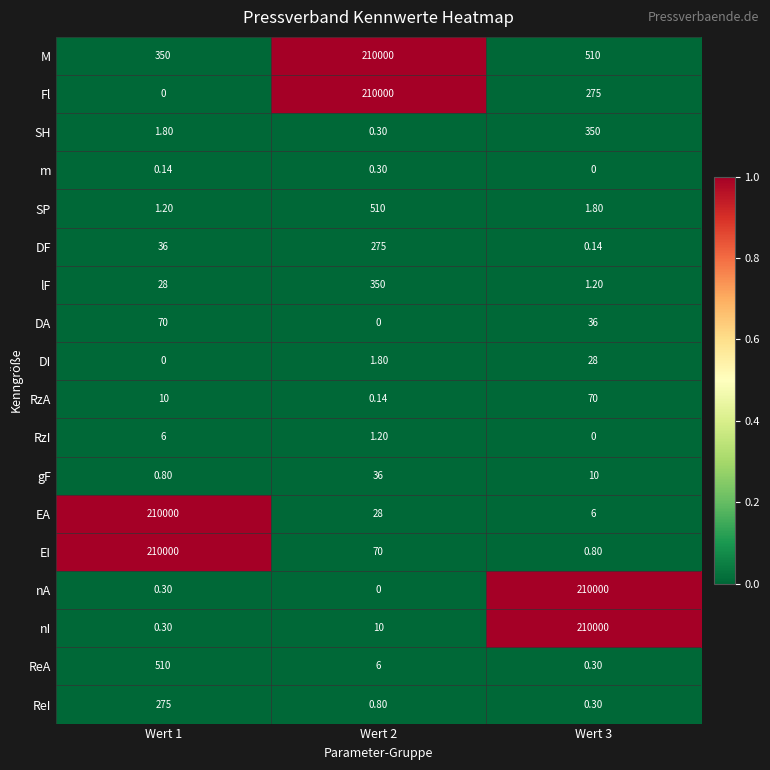

Which series changed the most between Wert 2 and Wert 3?

nA